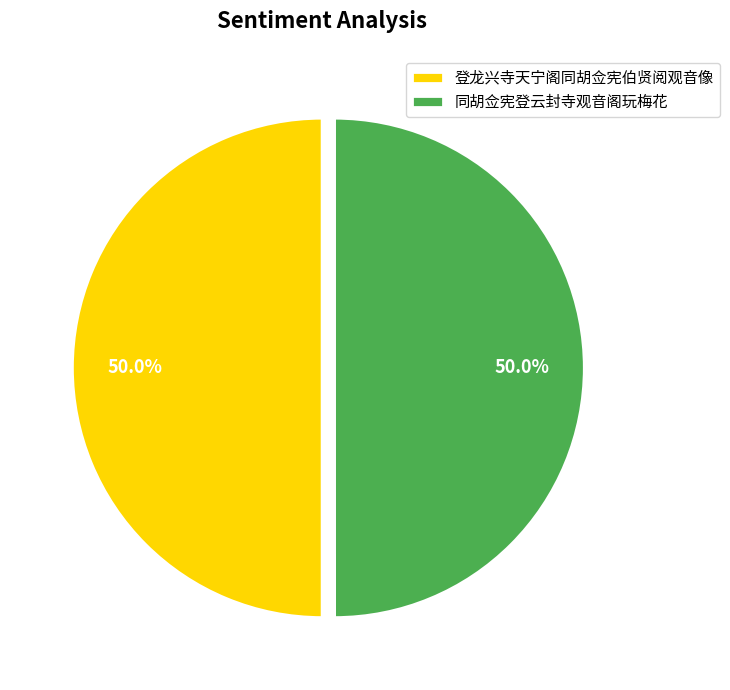

What percentage is NOT represented by 同胡佥宪登云封寺观音阁玩梅花?

50.0%